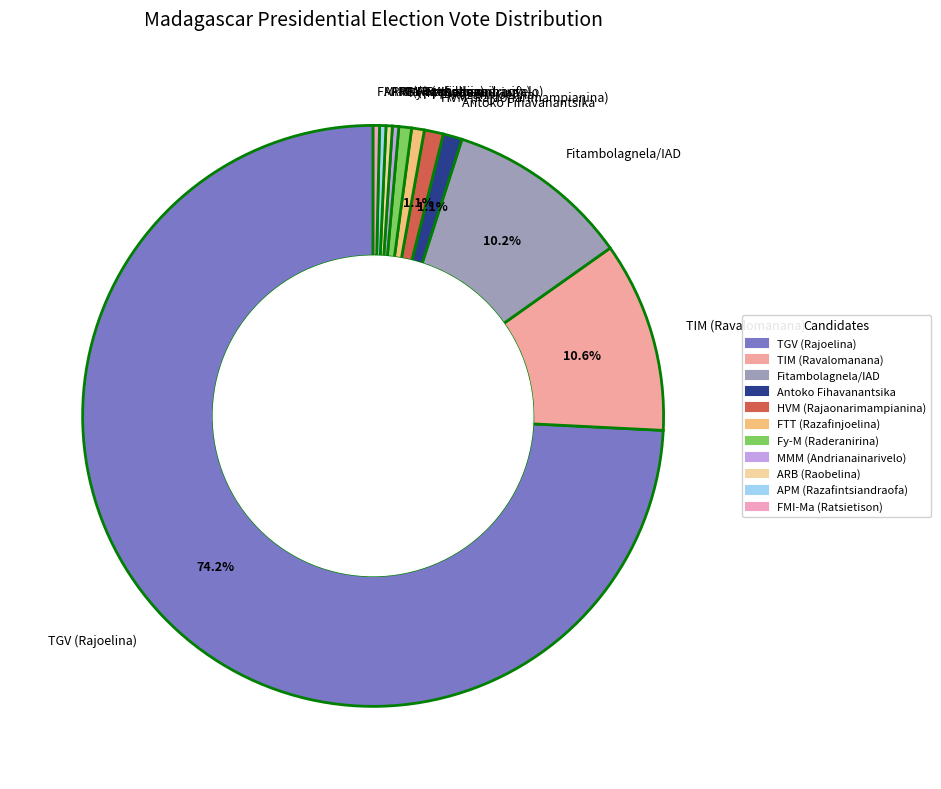

Is there a majority slice in this chart?

Yes